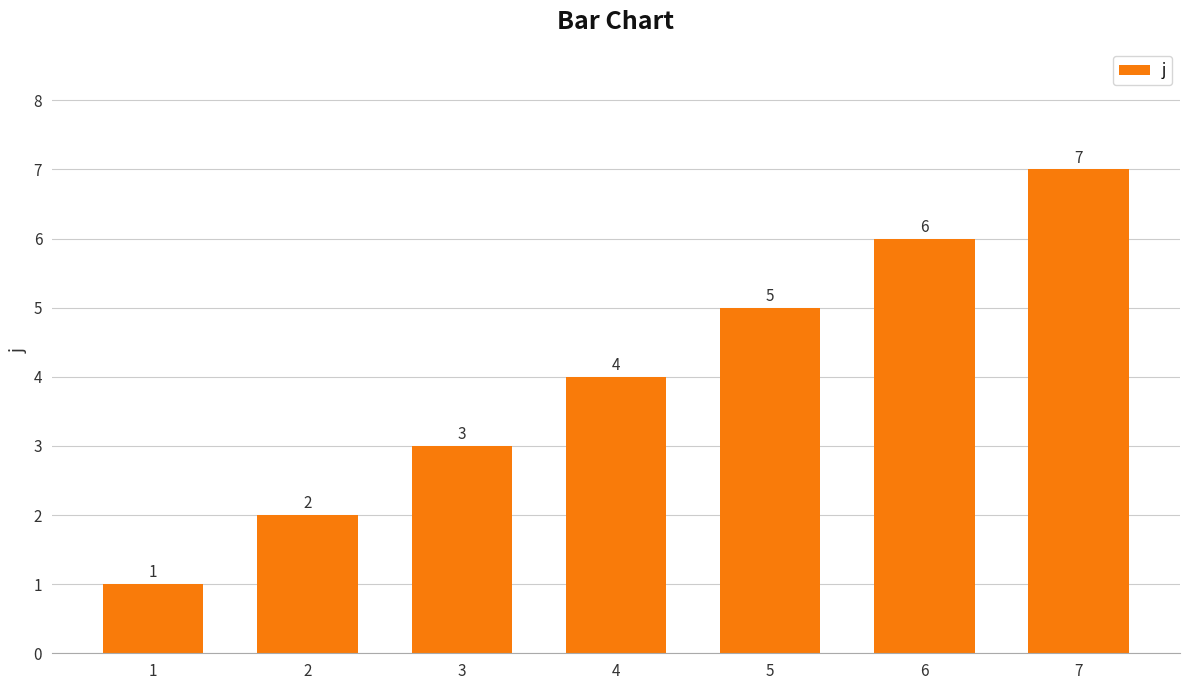

The chart shows a value of 9 at 6. True or false?

False